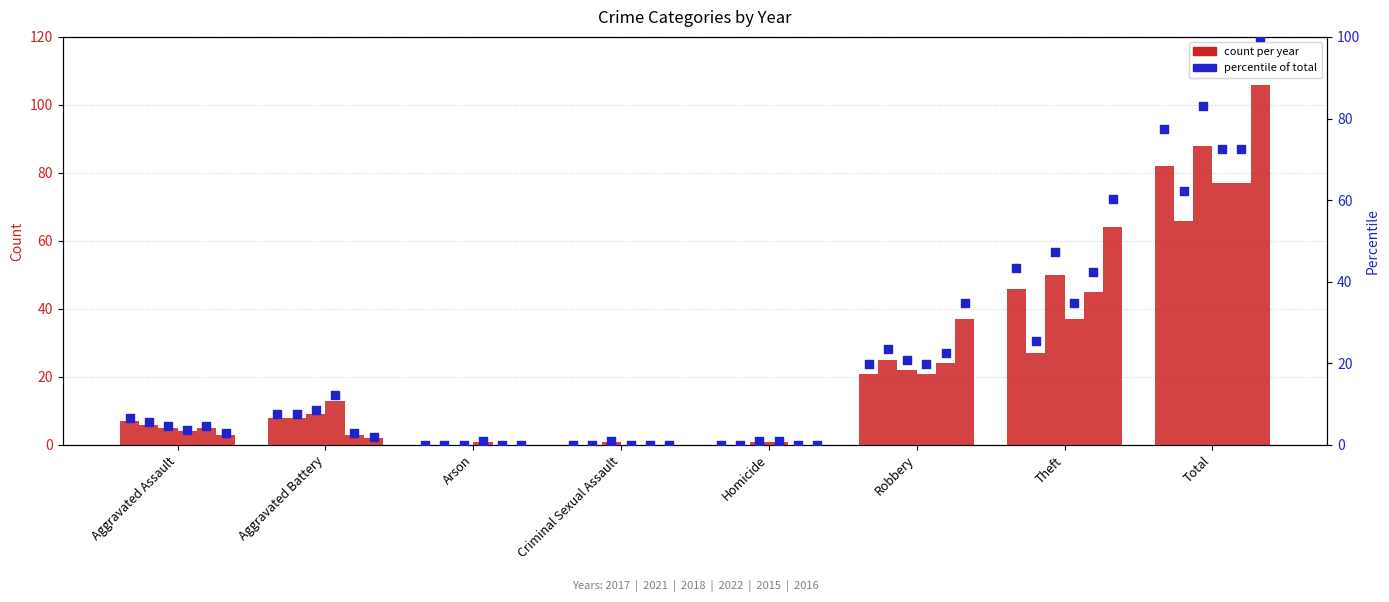

What is the total value across all series at Aggravated Battery?

43